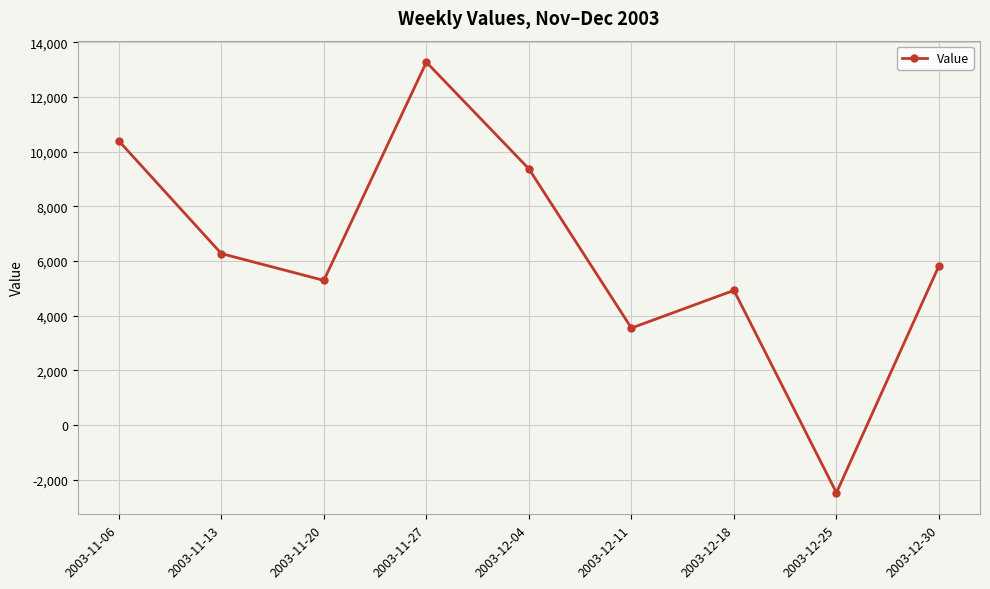

Reading right to left, what are all the values shown in this chart?

2003-12-30=5825	2003-12-25=-2479	2003-12-18=4924	2003-12-11=3546	2003-12-04=9370	2003-11-27=13270	2003-11-20=5288	2003-11-13=6270	2003-11-06=10392